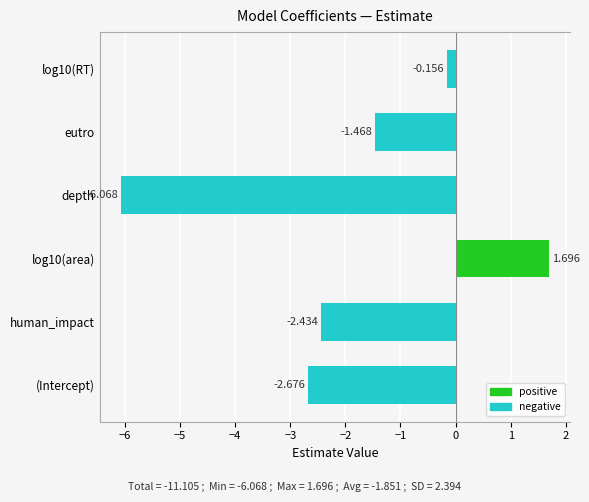

How many categories are shown in the chart?

6